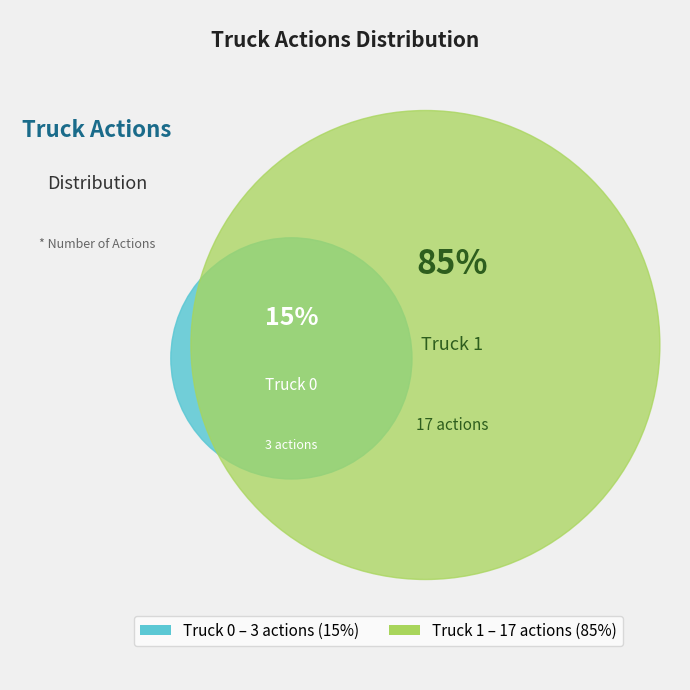

Which has a higher value, Truck 0 or Truck 1?

Truck 1